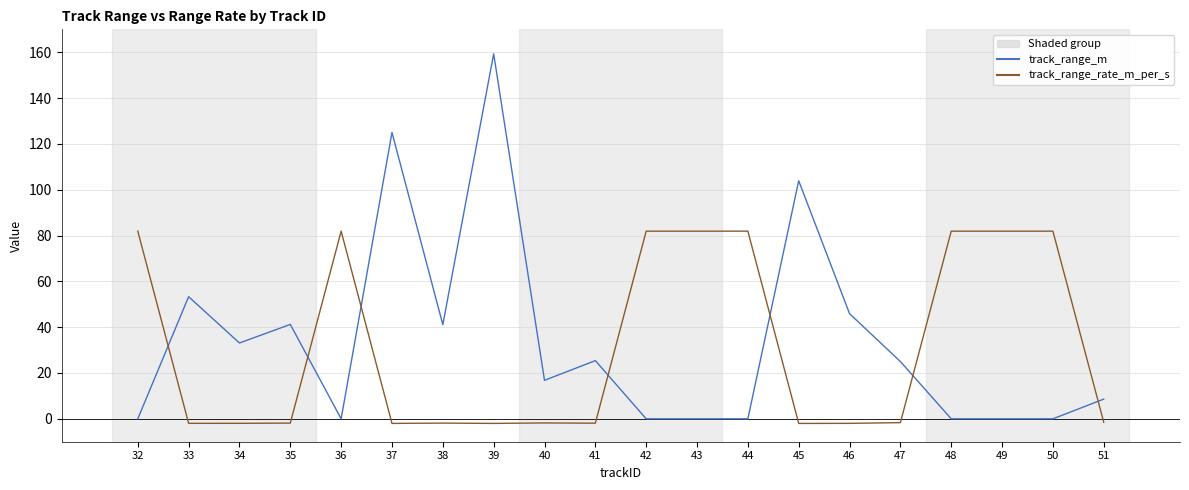

Read the track_range_rate_m_per_s value at 33.

-2.0